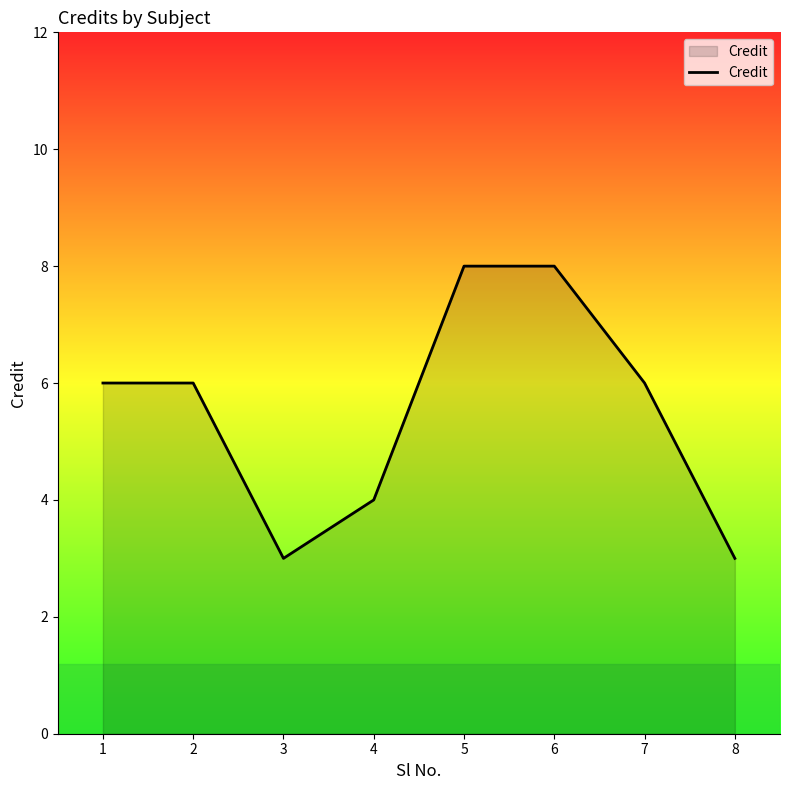

What is the maximum value shown in the chart?

8